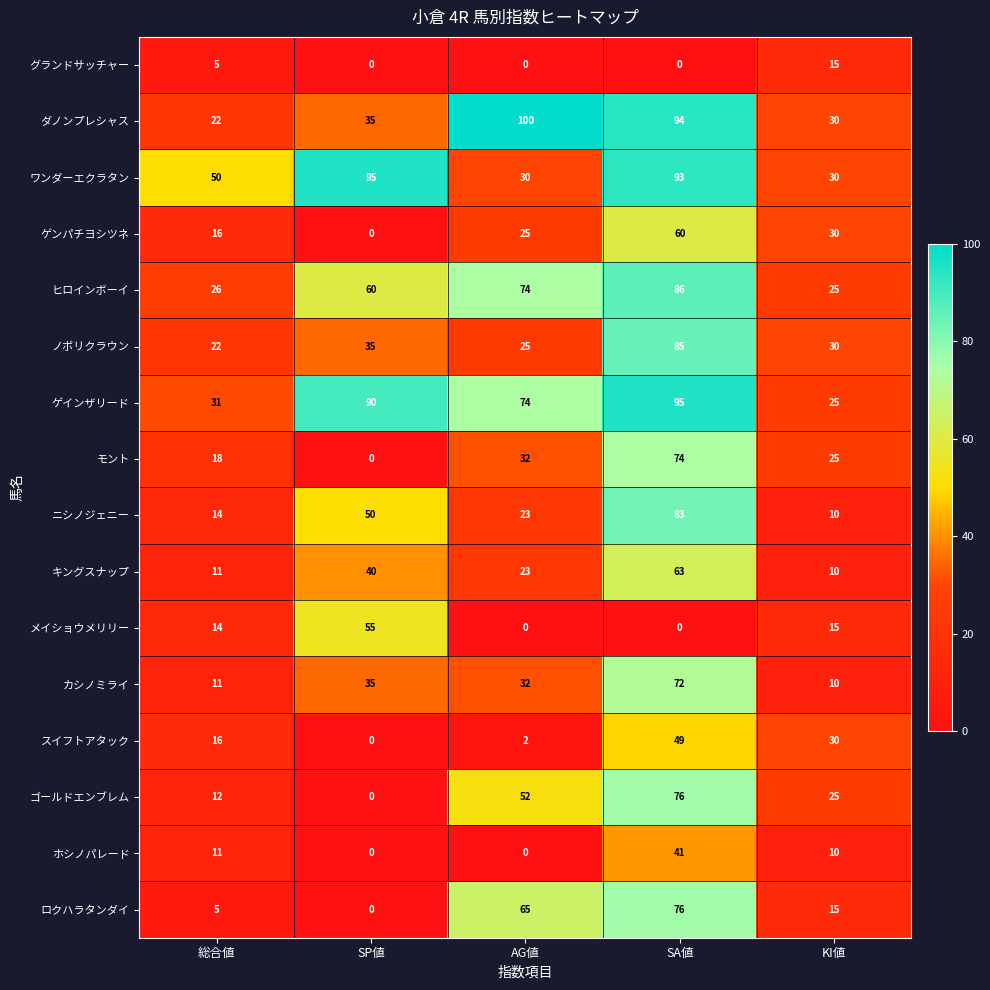

Between 総合値 and SA値, which series saw the biggest shift?

ダノンプレシャス